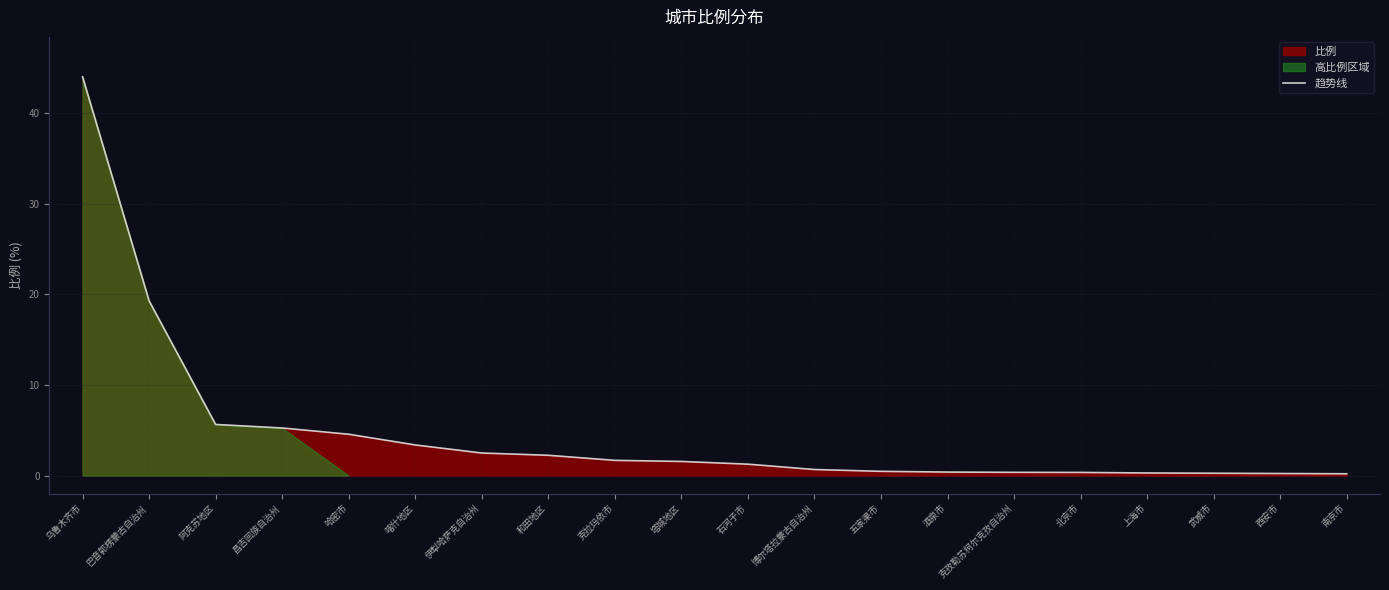

What is the average value?

4.7